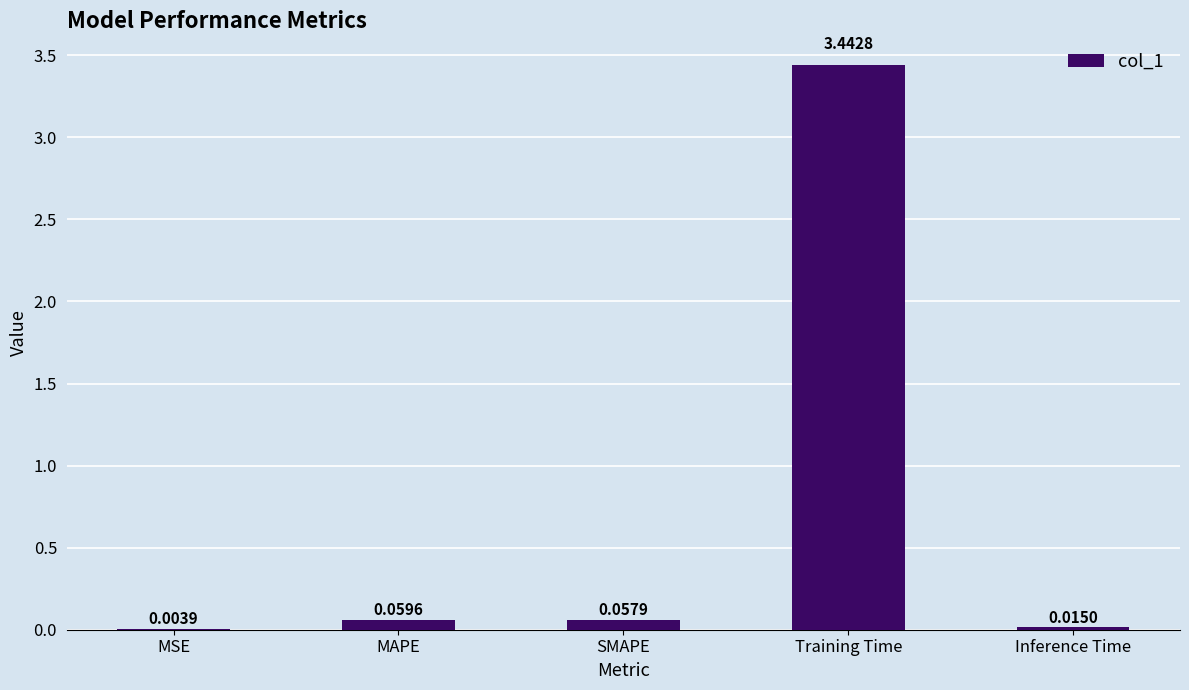

At which category does the chart reach its peak across all series?

Training Time